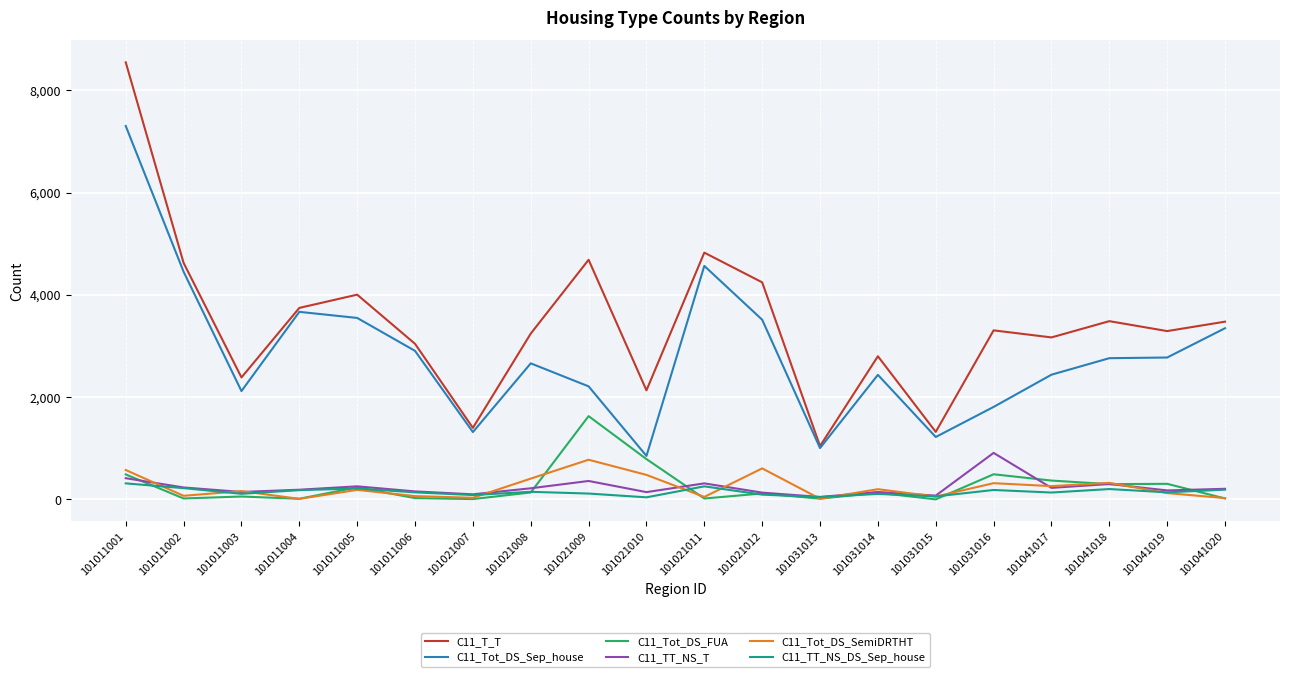

What is the spread (max minus min) of values at 101021010?

2092